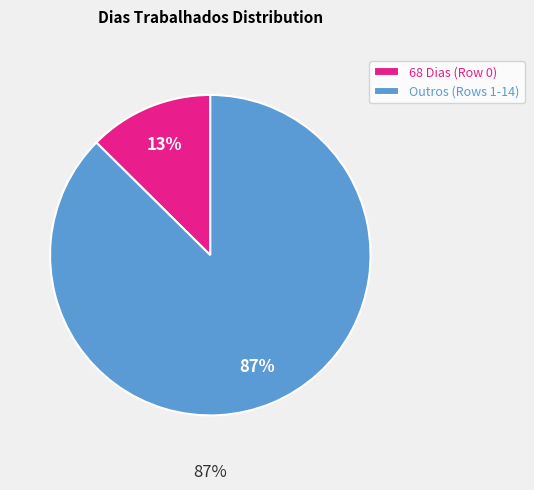

Is the sum of Row 3 and Row 6 greater than half?

No